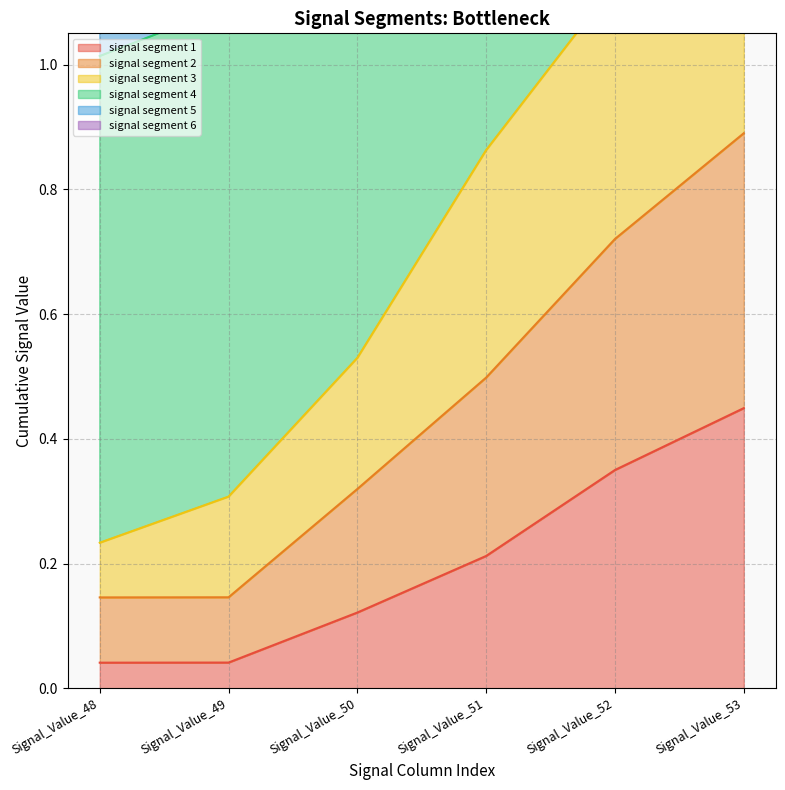

The value of signal segment 1 at Signal_Value_48 is 0.1. True or false?

False